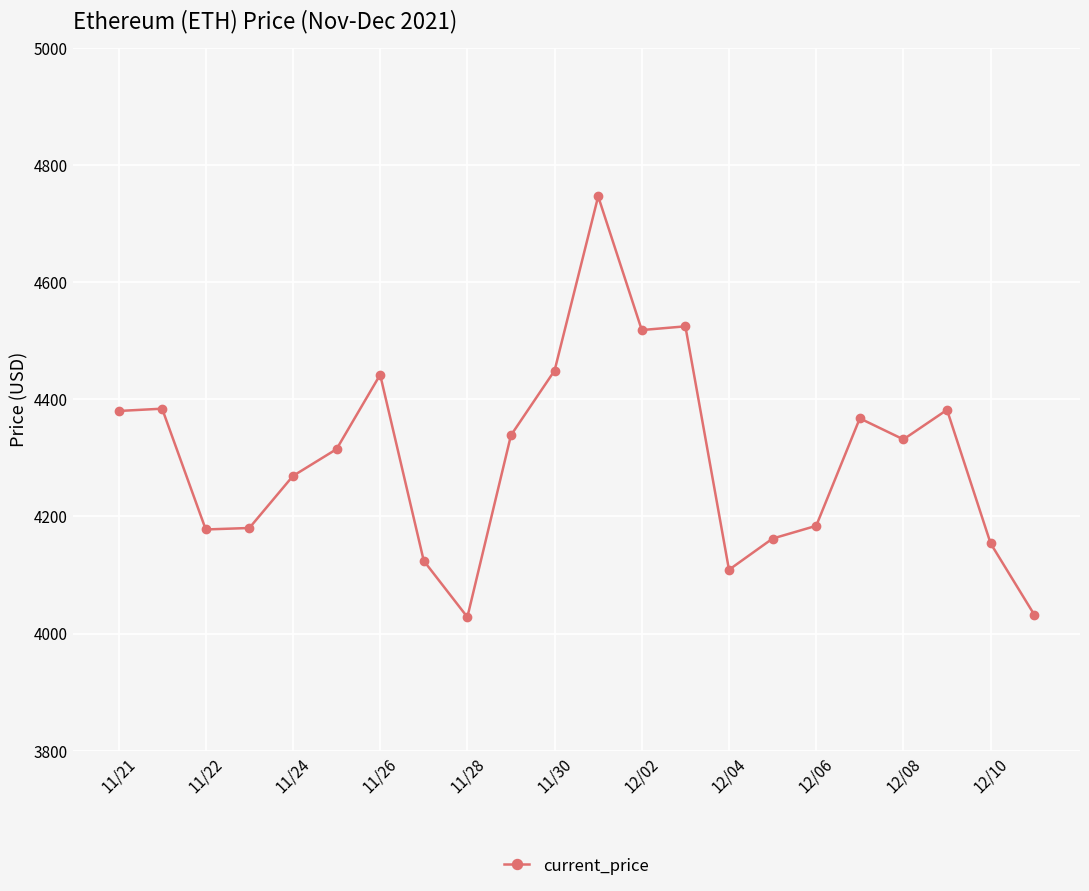

True or false: there are more than 2 points higher than both neighbors.

True